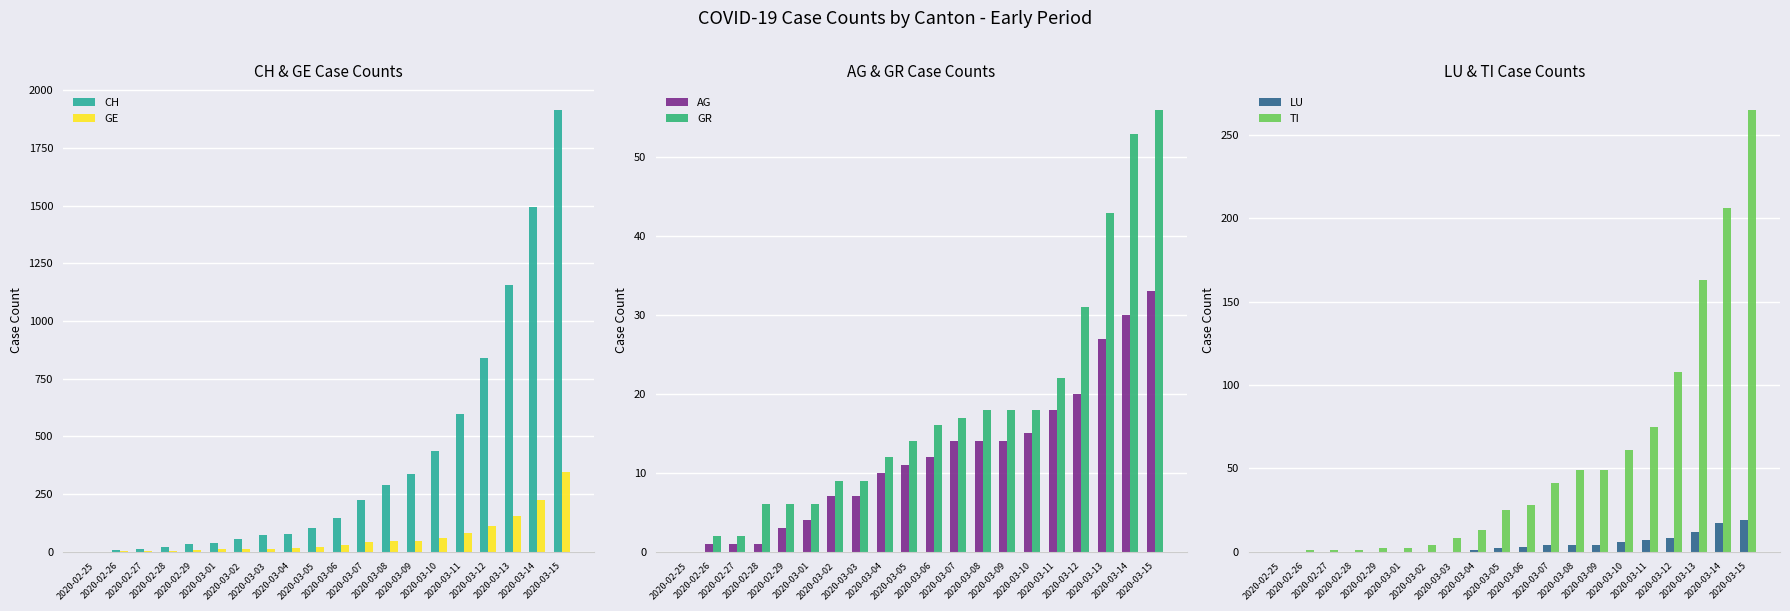

Where does the TI series first go above 28?

2020-03-07